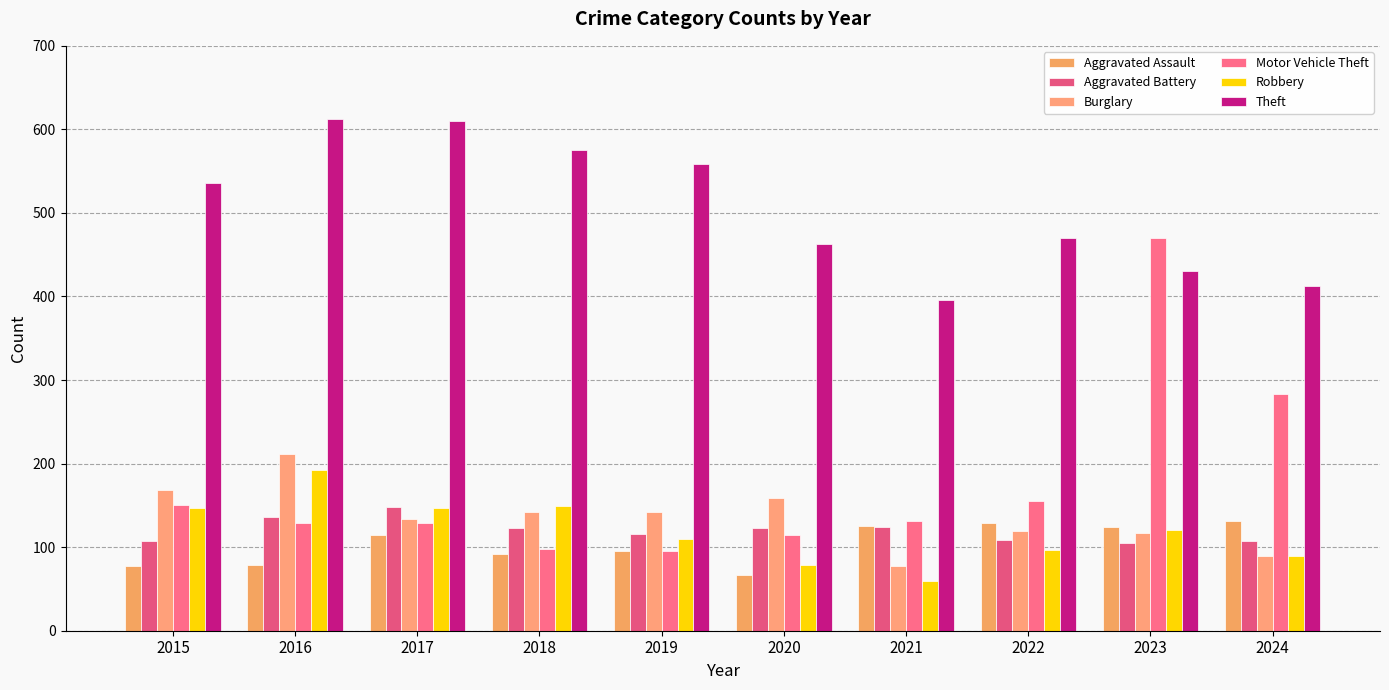

How many bars are there in each group?

6